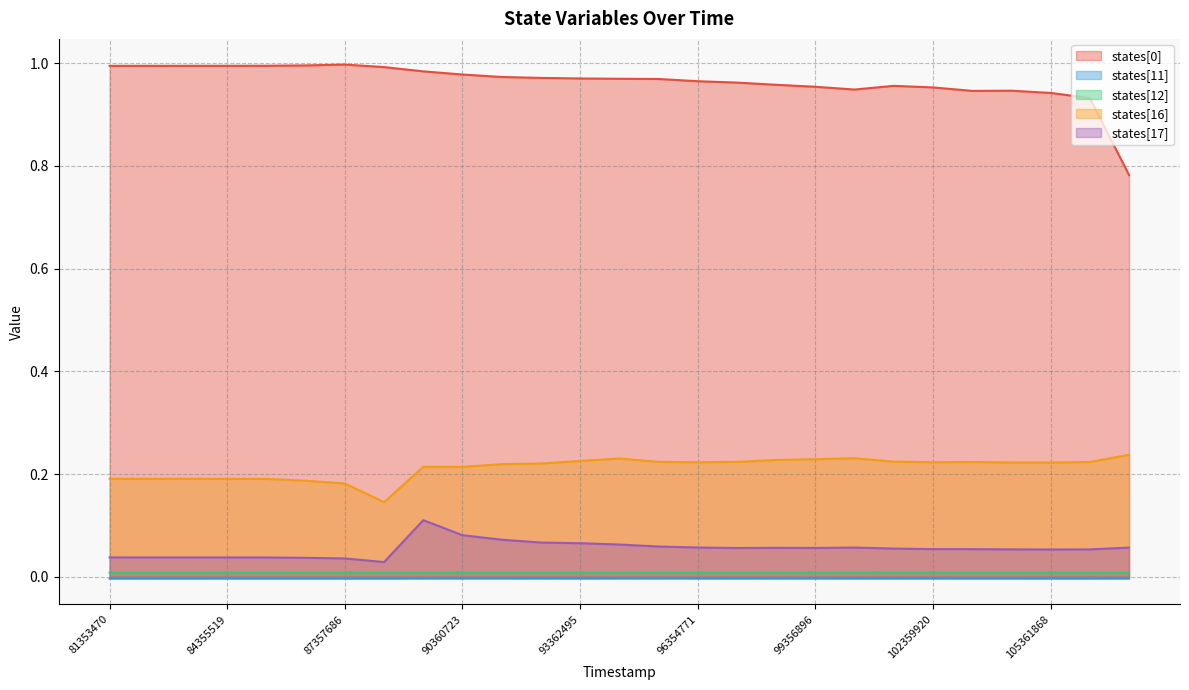

Rank the series at 90360723 from lowest to highest value.

states[11], states[12], states[17], states[16], states[0]